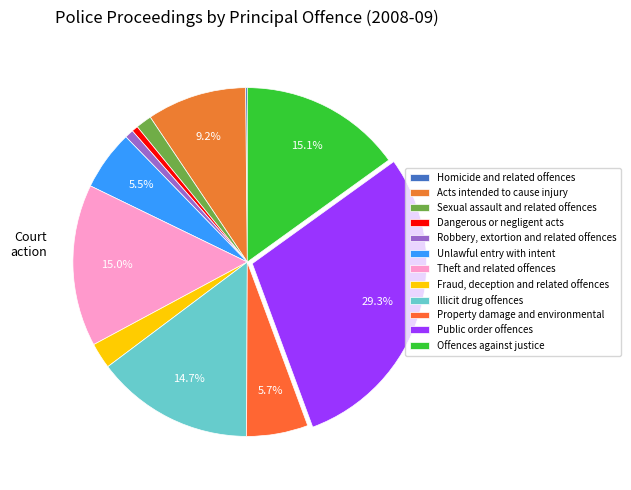

How many segments does this pie chart have?

12